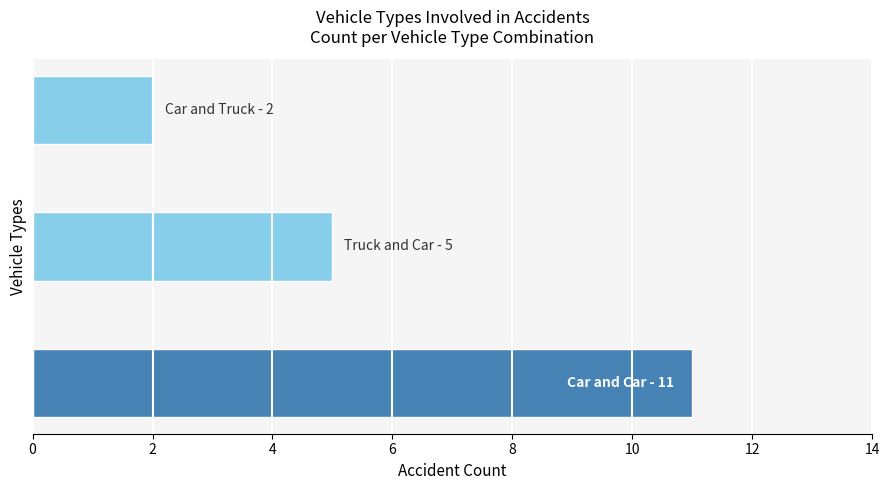

How many bars are there in total?

3